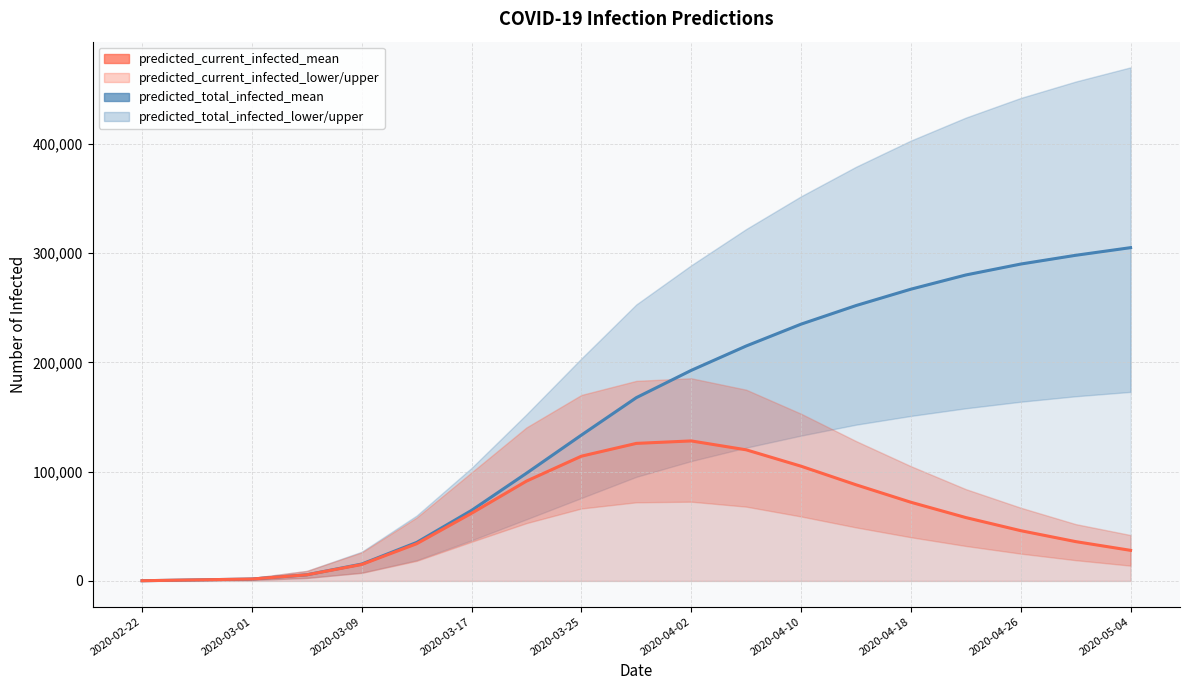

How many lines are shown in the chart?

2